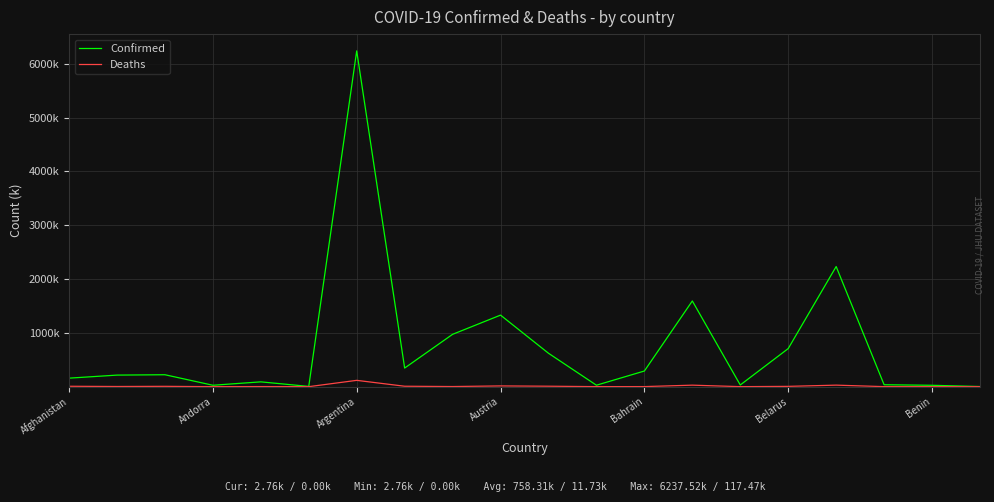

True or false: Confirmed and Deaths cross at least once.

False